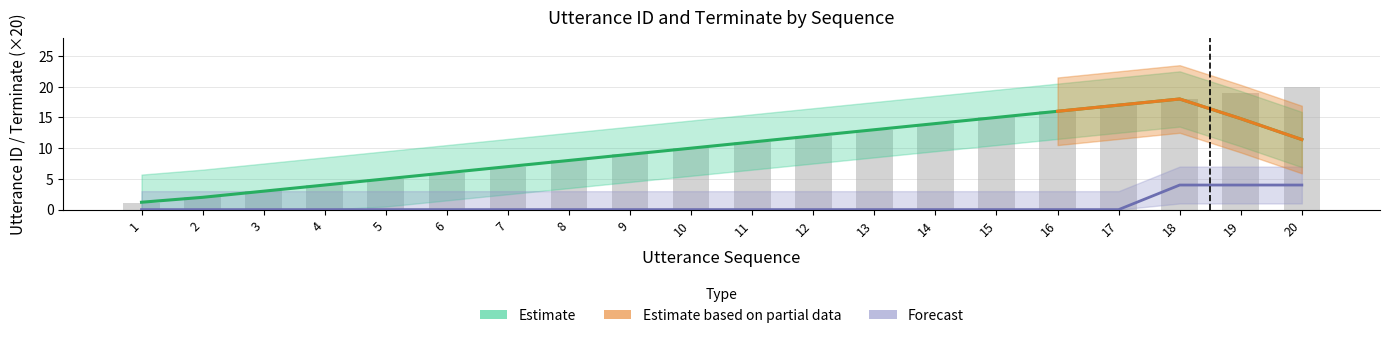

The chart shows a value of 24 at 15. True or false?

False